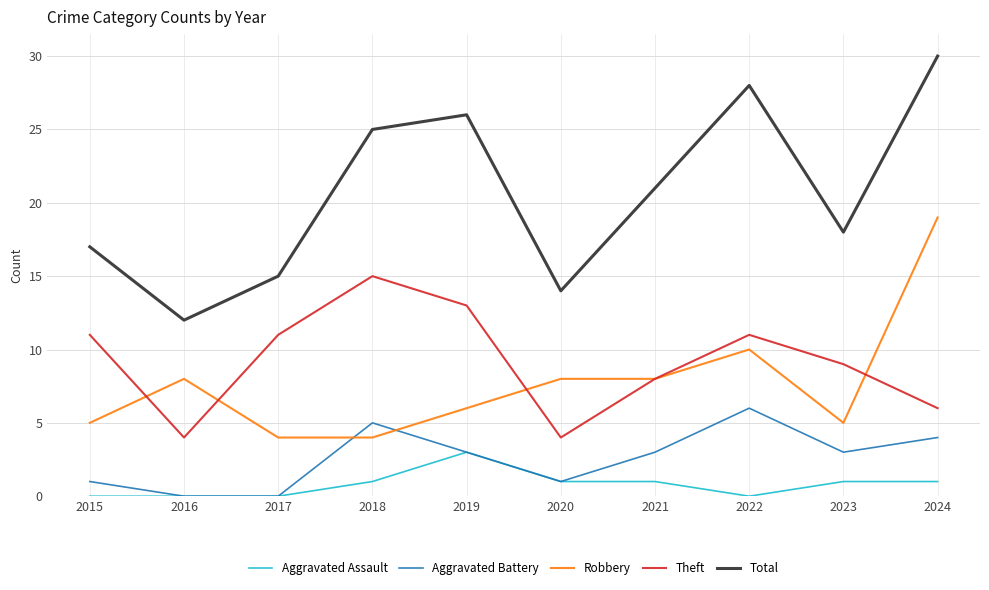

Reading left to right, extract all data points from this chart.

Aggravated Assault: 0	0	0	1	3	1	1	0	1	1
Aggravated Battery: 1	0	0	5	3	1	3	6	3	4
Robbery: 5	8	4	4	6	8	8	10	5	19
Theft: 11	4	11	15	13	4	8	11	9	6
Total: 17	12	15	25	26	14	21	28	18	30